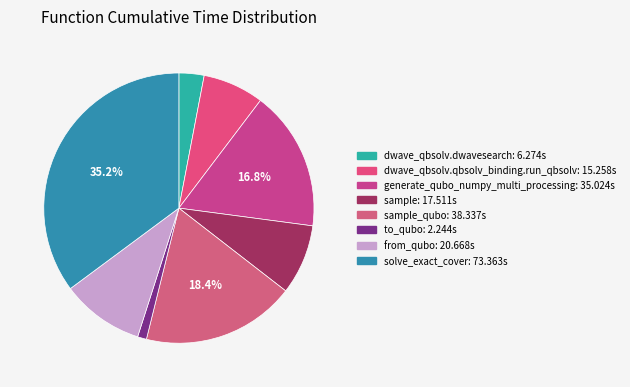

How many segments does this pie chart have?

8